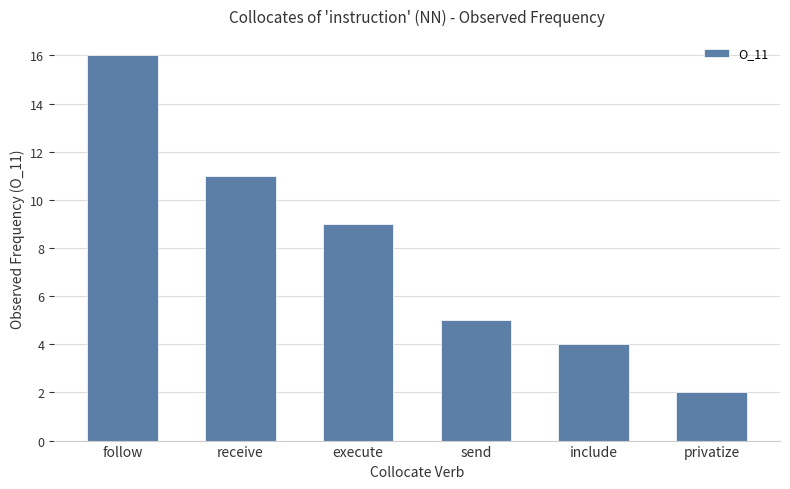

At which label is the value closest to 9?

execute